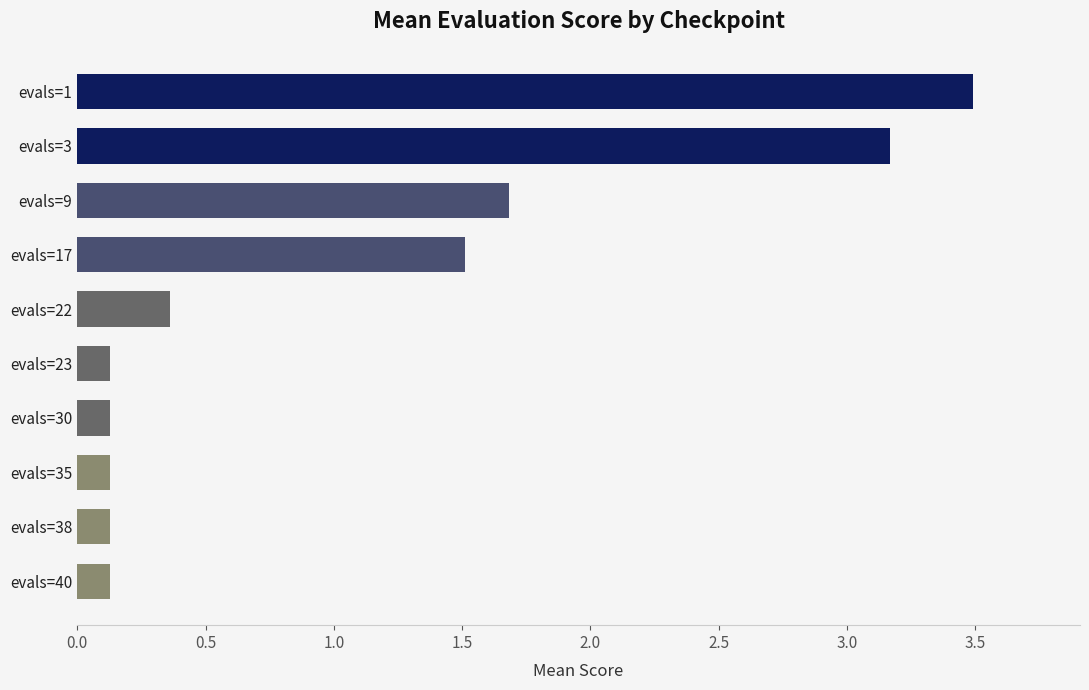

What is the difference between the second highest and minimum values?

3.0